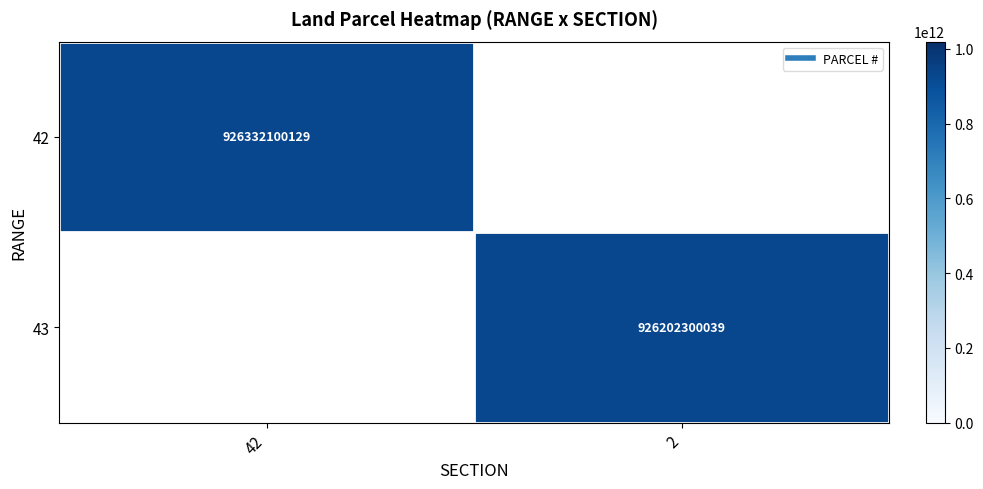

Is the value of 42 at 42 greater than the value of 43 at 2?

Yes